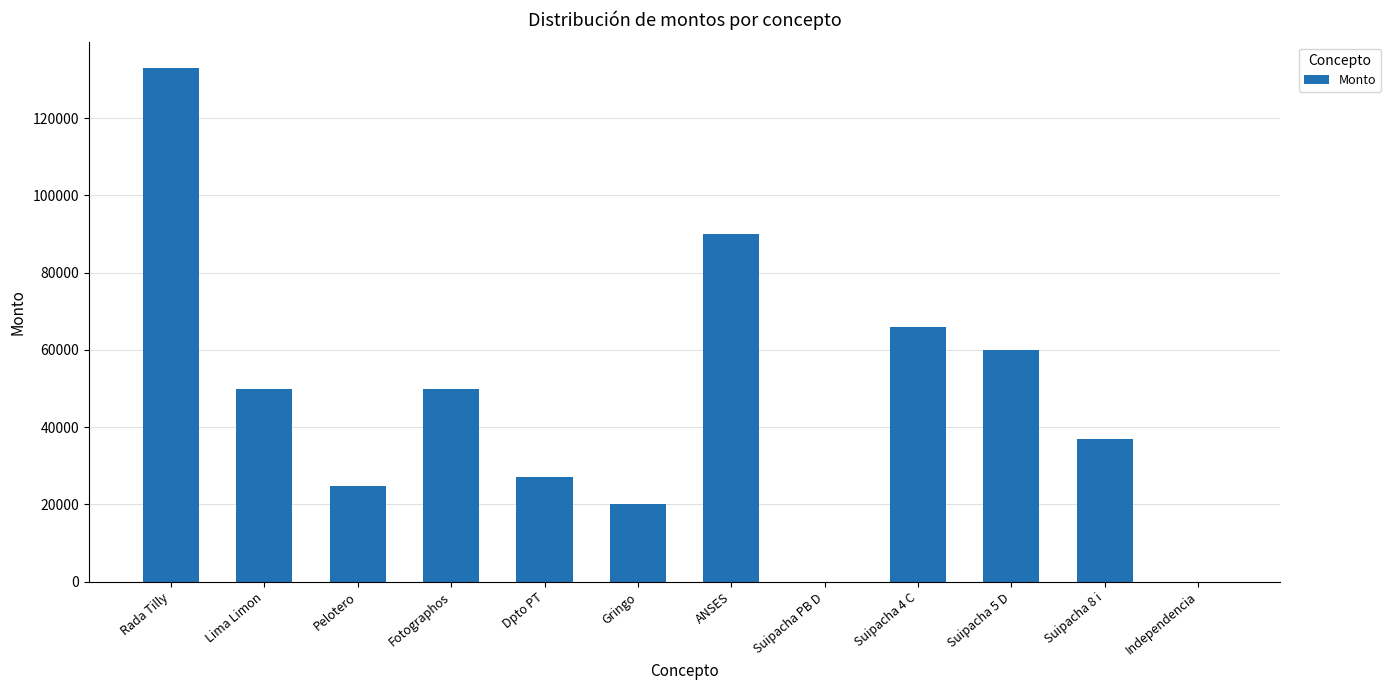

Reading left to right, list all the values displayed in this chart.

133000	50000	24700	50000	27000	20000	90000	0	66000	60000	37000	0